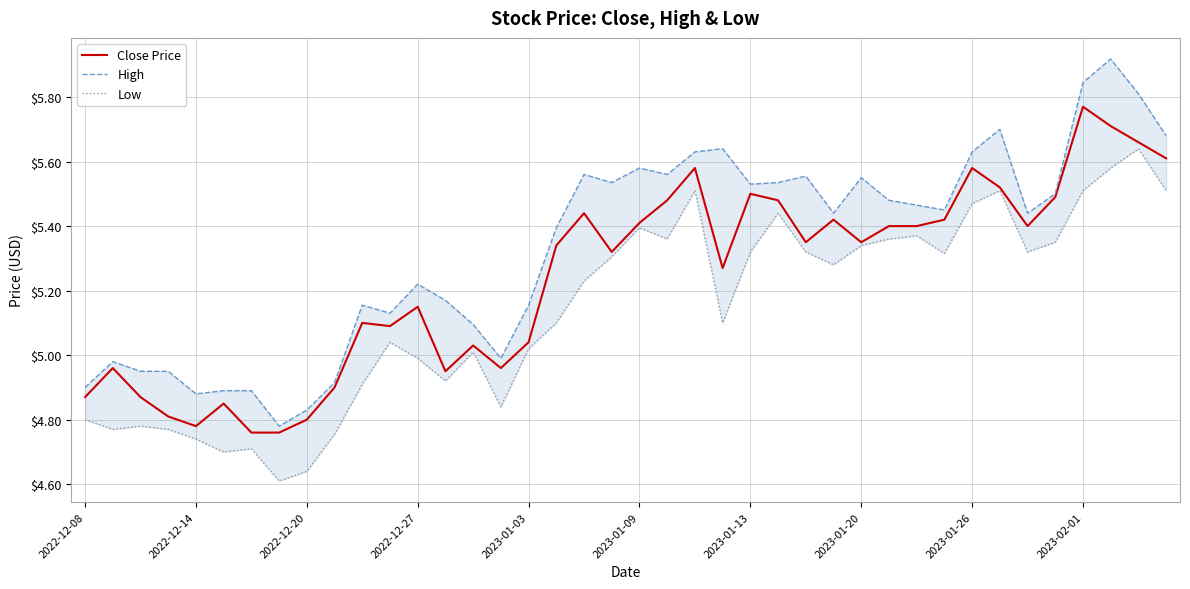

How many data points in High are less than 5?

11